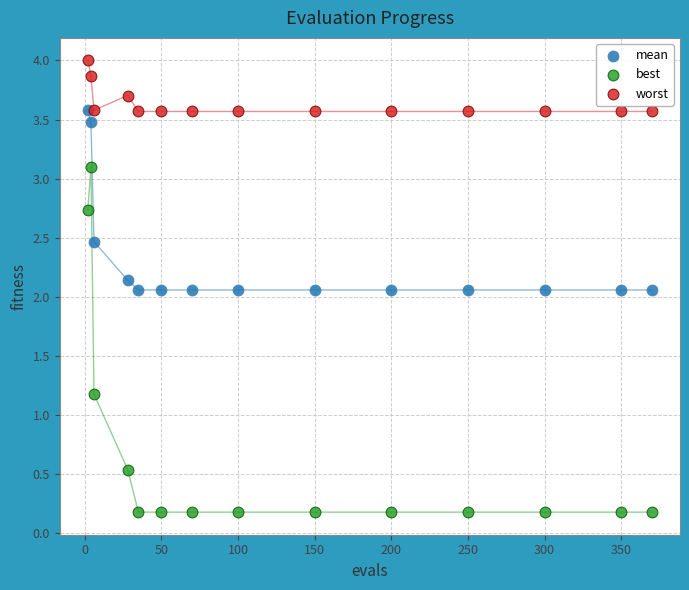

In the best series, what Y value is closest to 1?

1.2